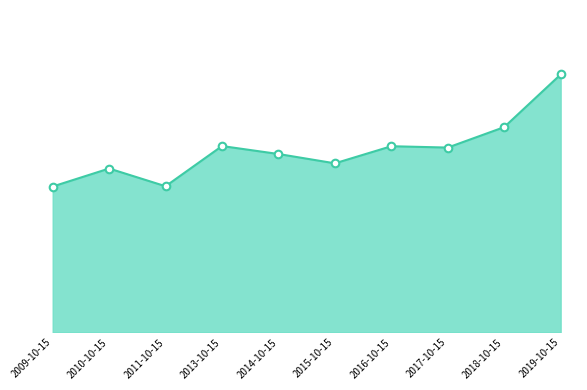

Between 2017-10-15 and 2009-10-15, which is larger?

2017-10-15